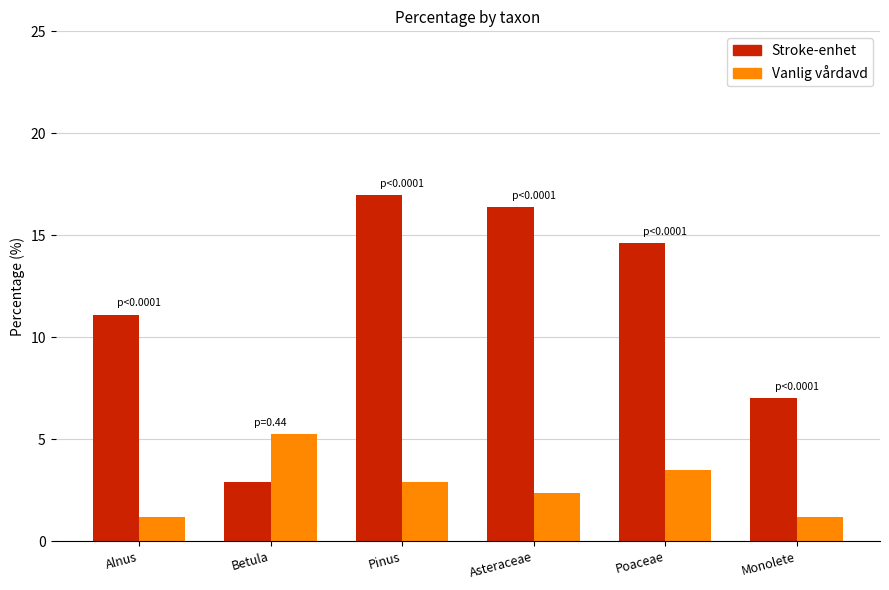

Reading left to right, what are all the values shown in this chart?

Stroke-enhet: 11.1	2.9	17.0	16.4	14.6	7.0
Vanlig vårdavd: 1.2	5.3	2.9	2.3	3.5	1.2